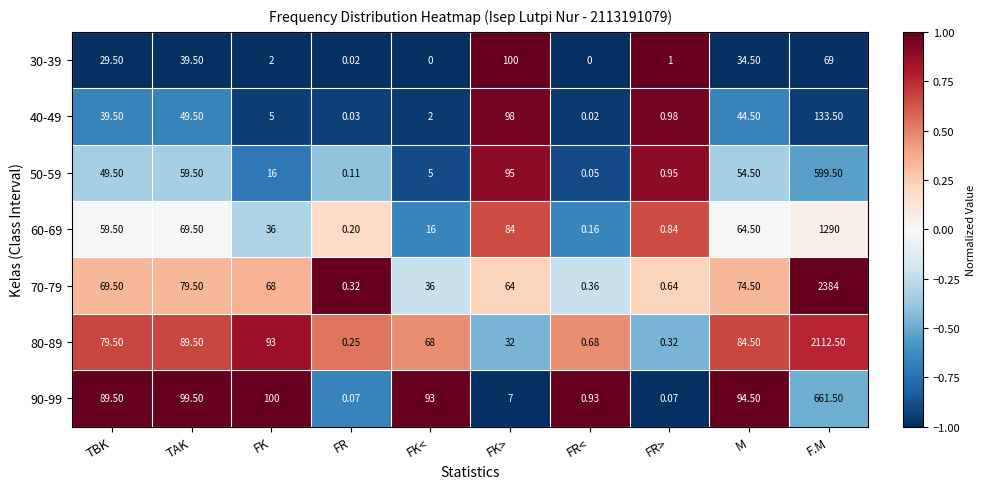

At which category is the sum across all series the highest?

F.M